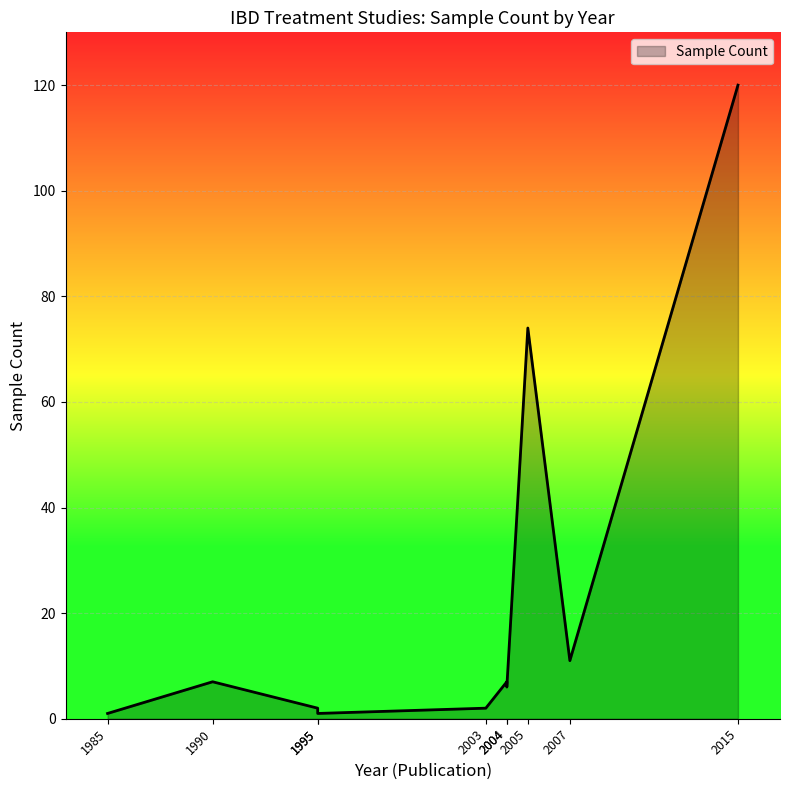

True or false: there are more than 0 points higher than both neighbors.

True